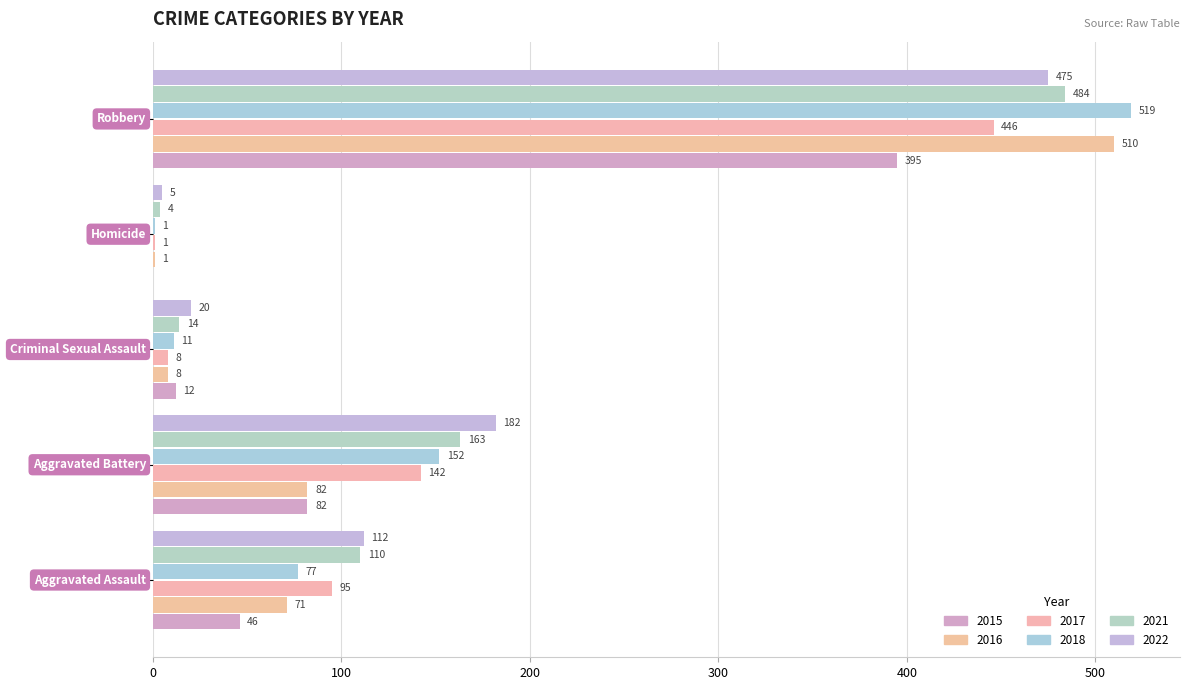

How many distinct data groups are displayed?

6